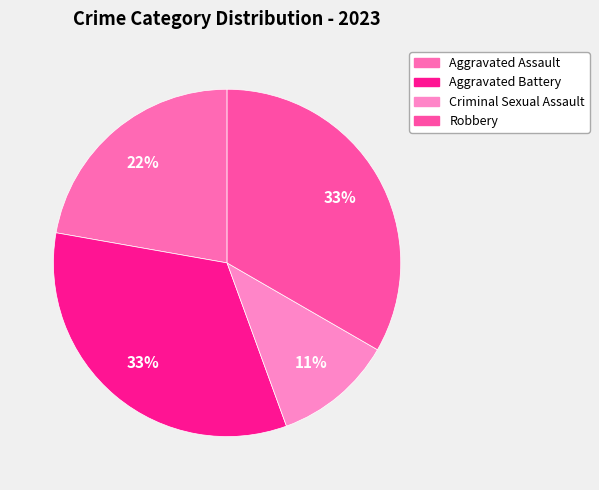

How many segments does this pie chart have?

4